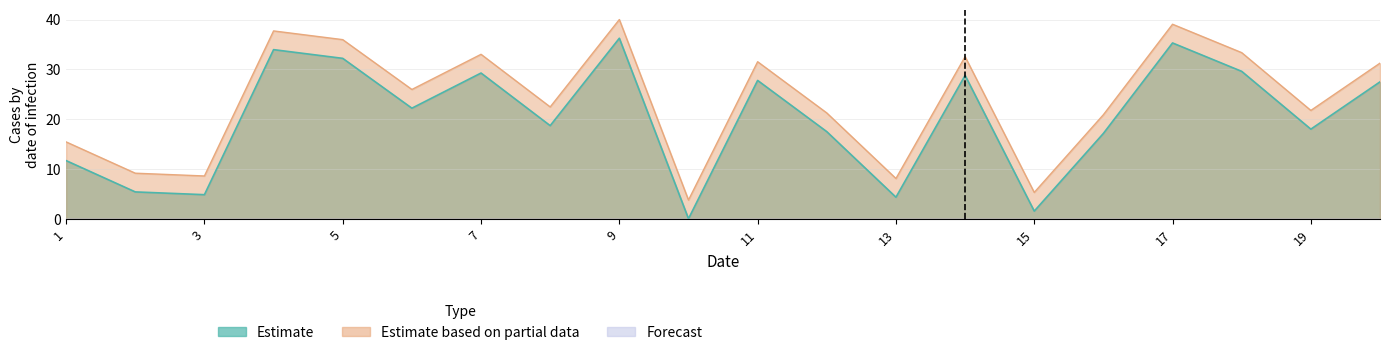

Between 9 and 15, which series saw the biggest shift?

Estimate based on partial data